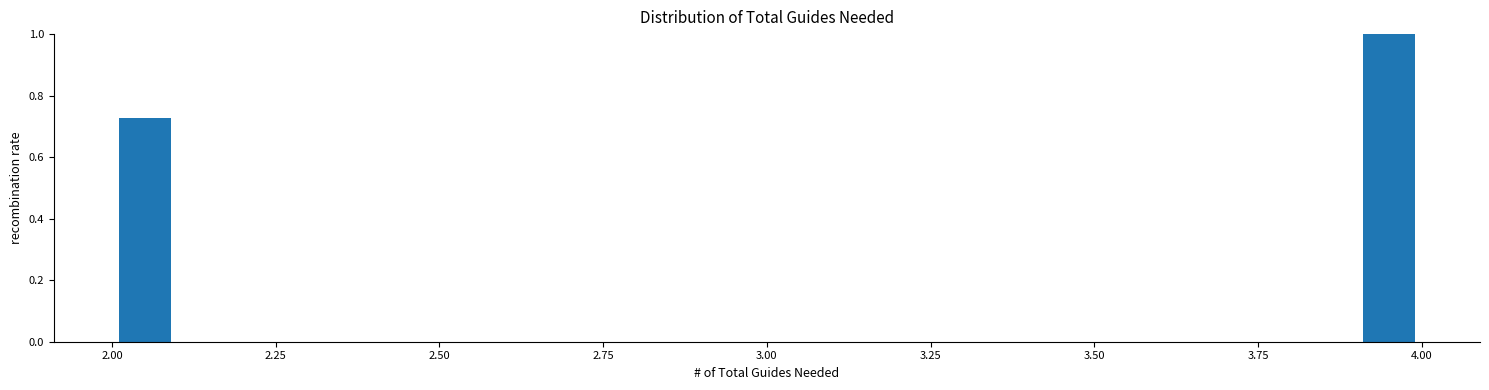

Read against the x-axis, roughly where is the centre of the tallest bar?

3.95